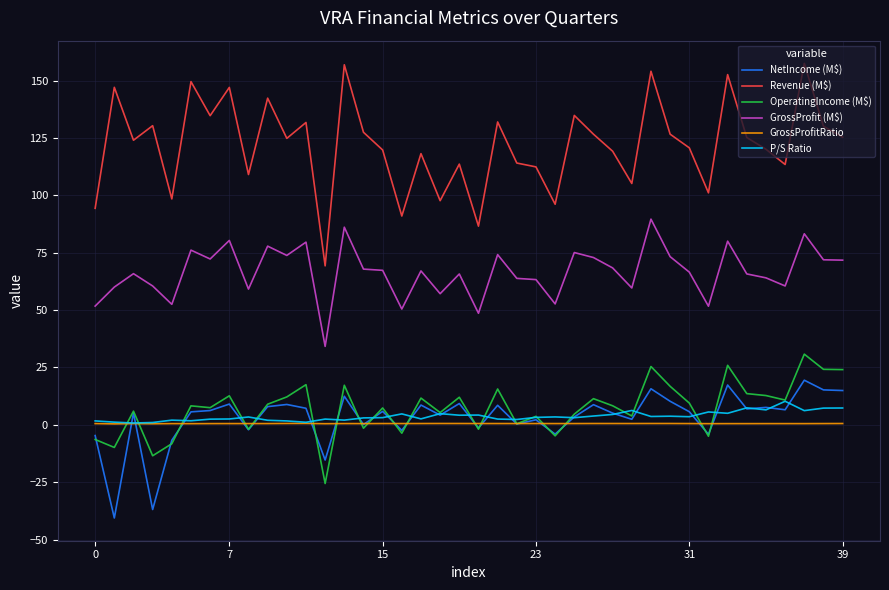

Which series has the widest spread of values?

Revenue (M$)